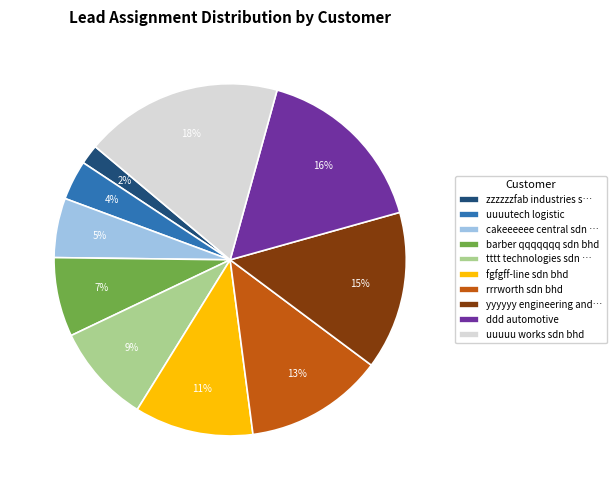

Is it true that ddd automotive is 30% of the pie?

False